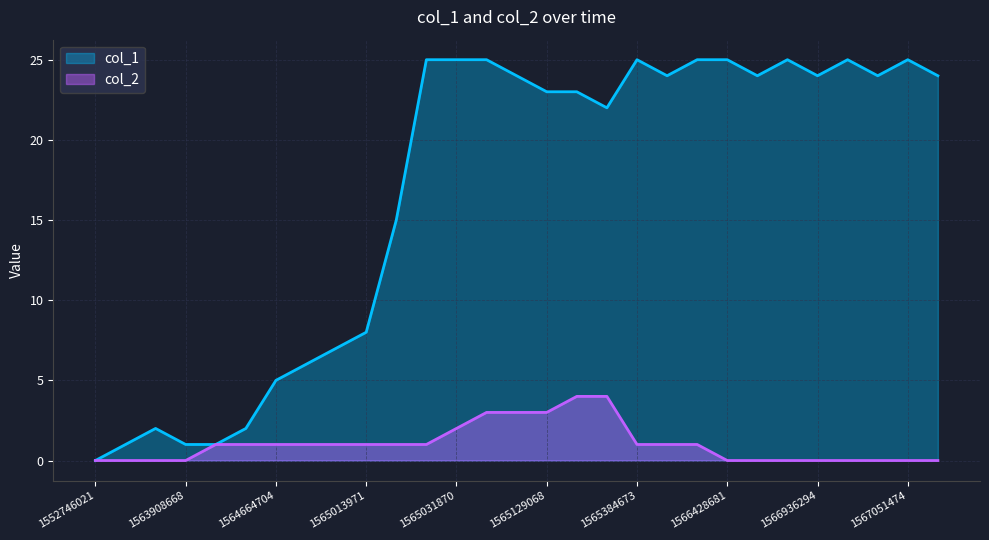

What is the maximum value shown in the chart?

25